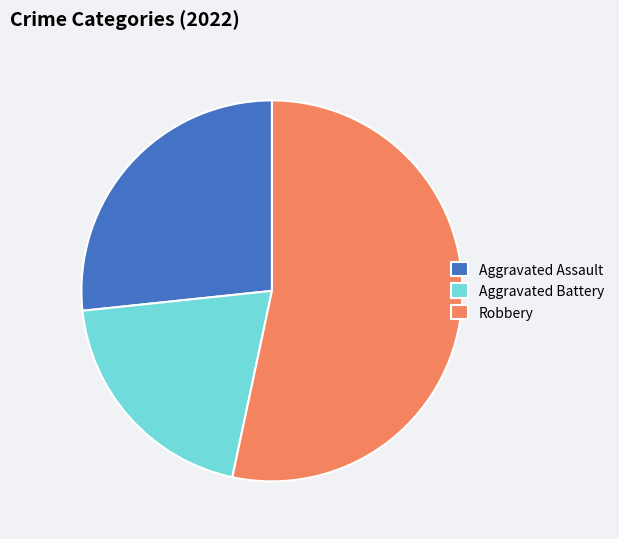

Between Aggravated Assault and Robbery, which is larger?

Robbery